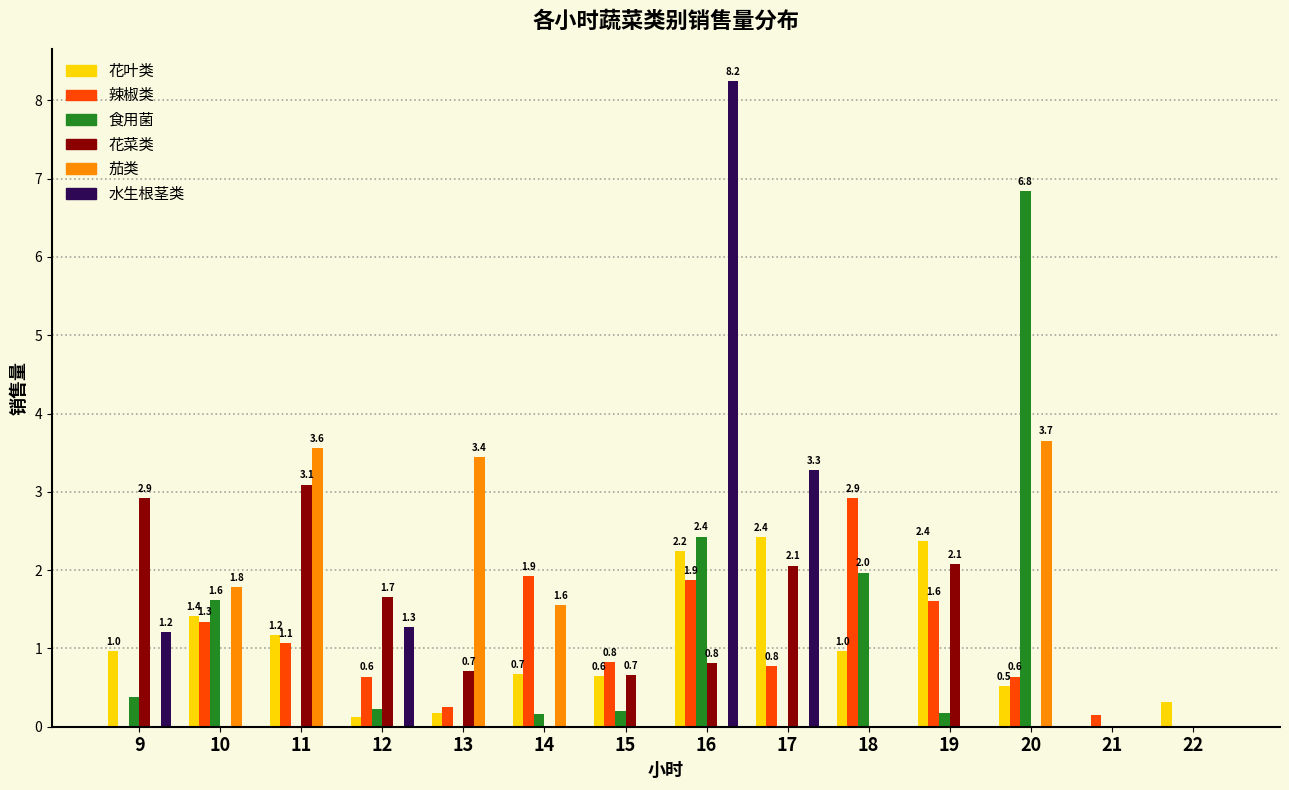

What is the maximum value shown in the chart?

8.2